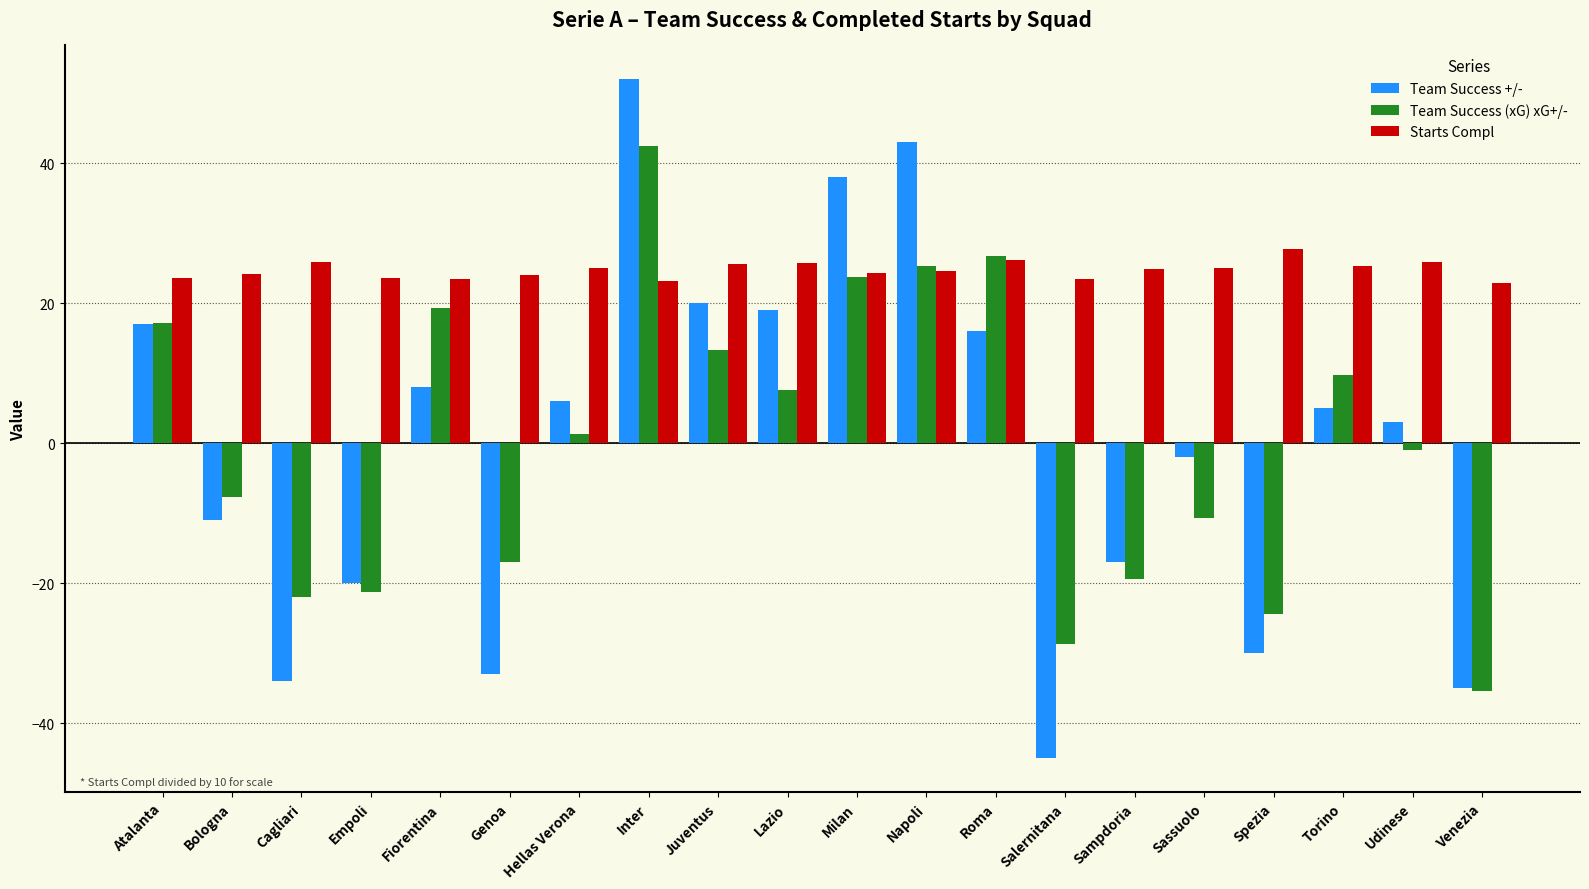

What are all the series names shown in the legend?

Team Success +/-, Team Success (xG) xG+/-, Starts Compl